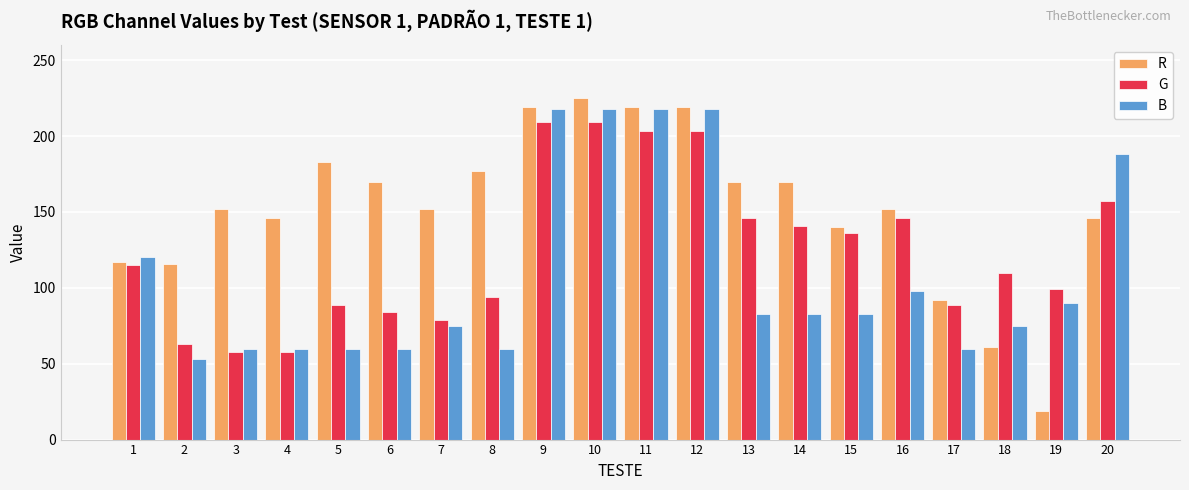

Is the value of B at 6 greater than the value of G at 11?

No